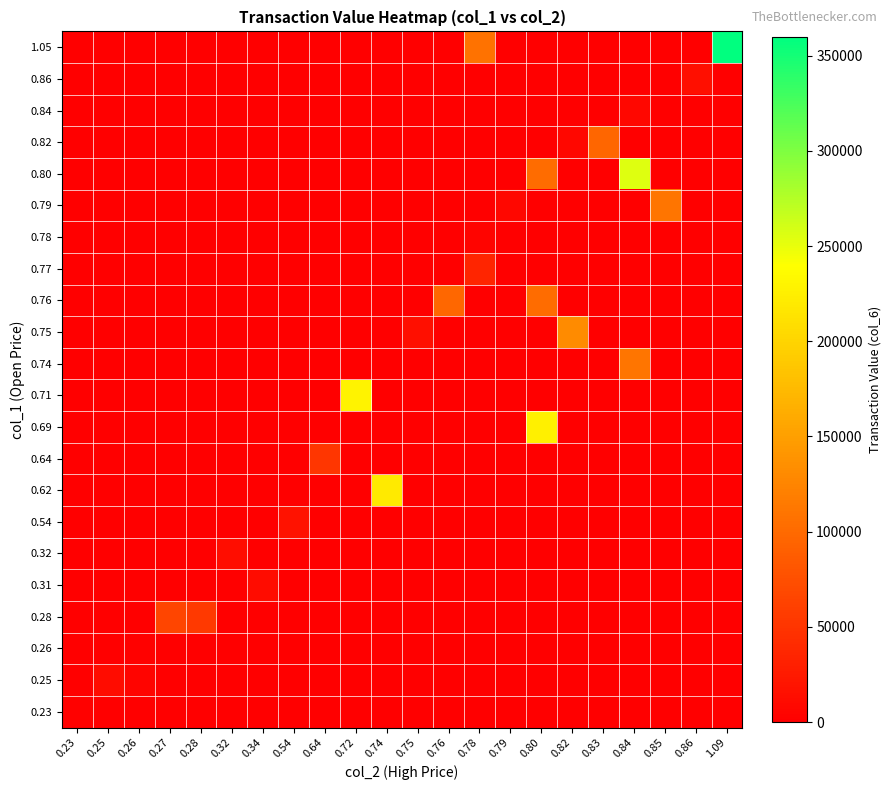

At which category is the sum across all series the highest?

0.80